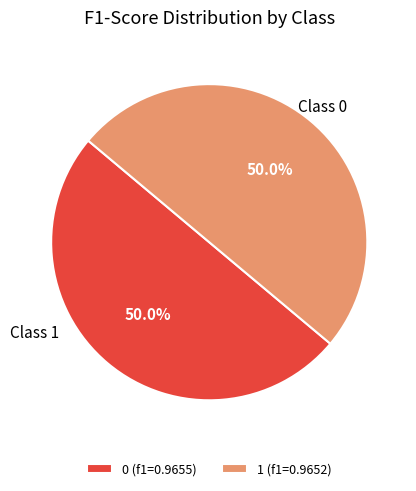

True or false: 0 accounts for 50% of the total.

True